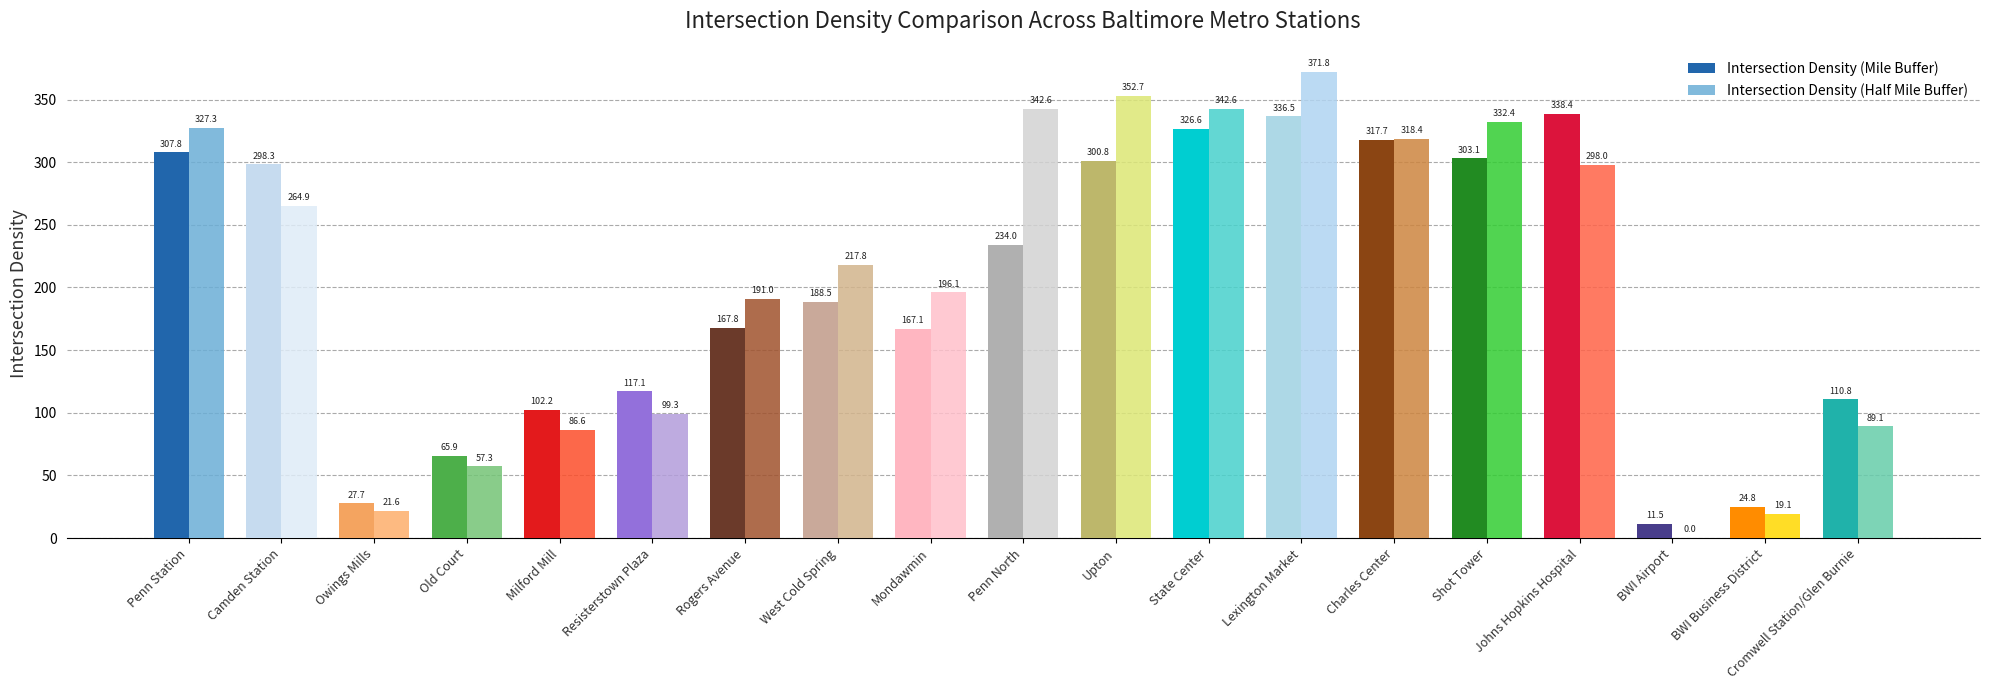

What is the sum of all Intersection Density (Half Mile Buffer) values?

3928.6